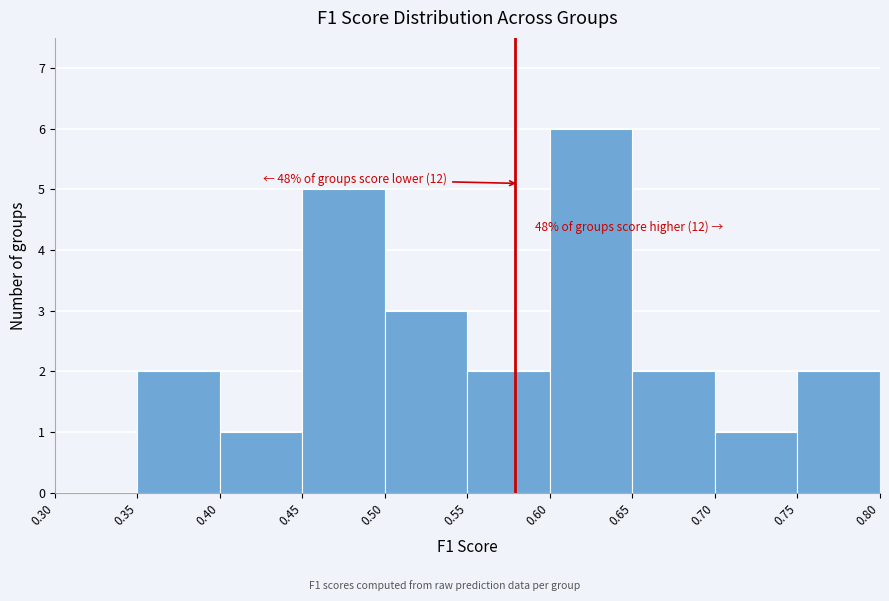

Which range on the x-axis has the tallest bar?

0.60 to 0.65